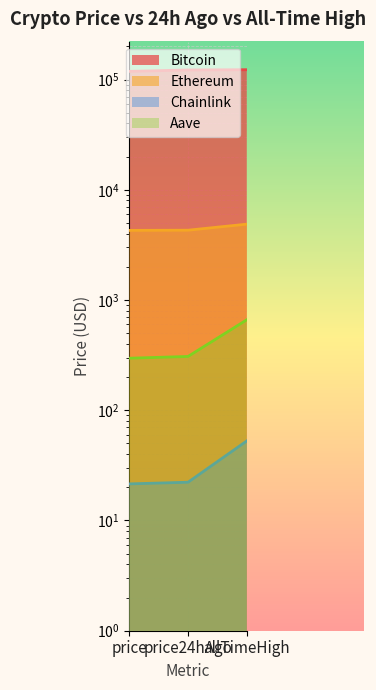

Rank the categories by Chainlink value from highest to lowest.

allTimeHigh, price24hAgo, price